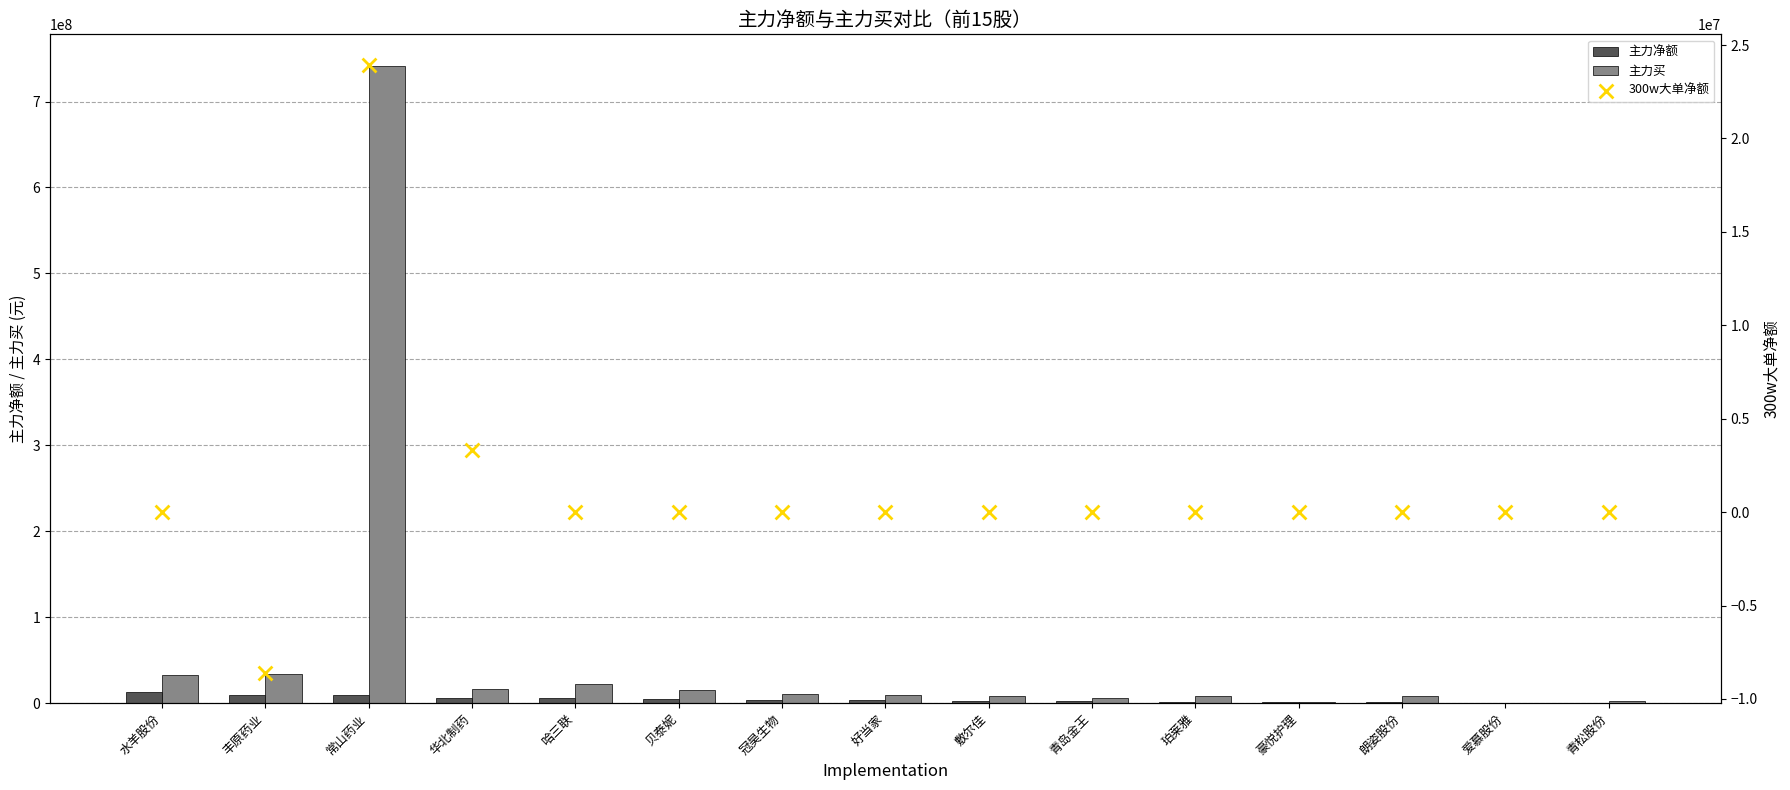

Which series reaches the maximum Y coordinate?

主力买